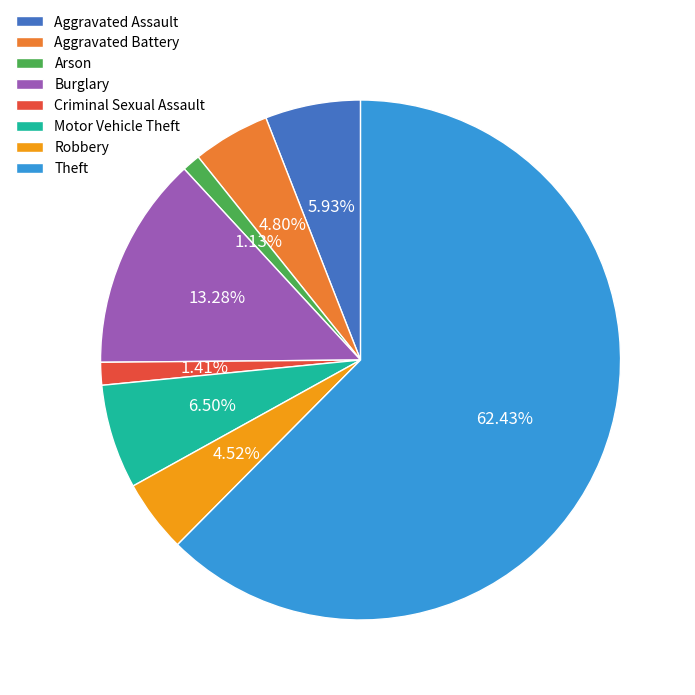

Which slice represents more than half of the pie?

Theft